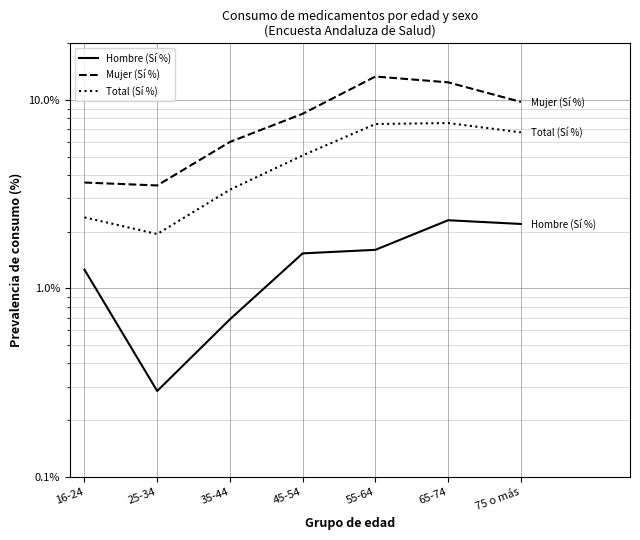

How many series are shown in this chart?

3